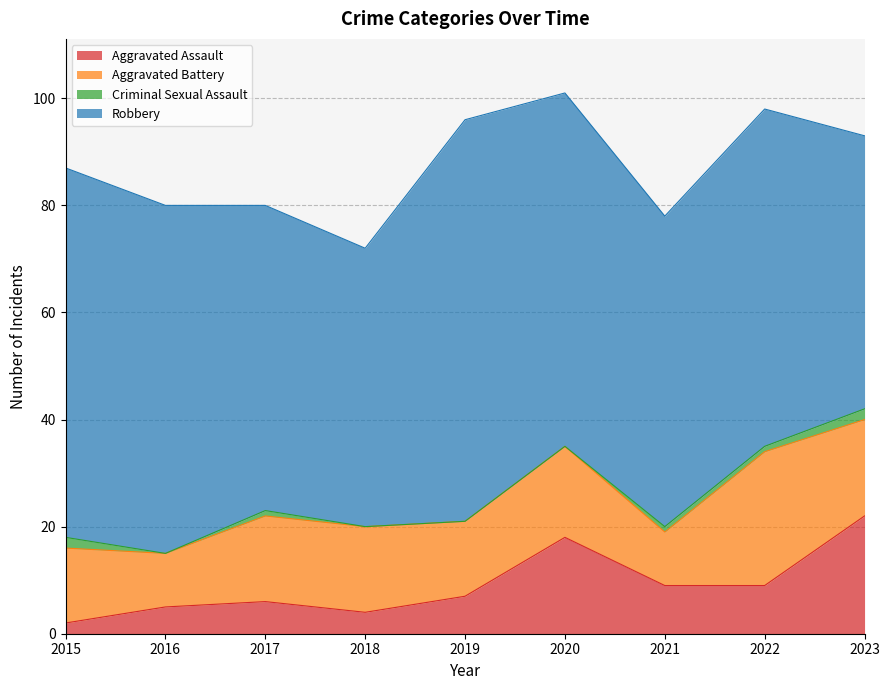

At which label does Robbery first exceed 63?

2015